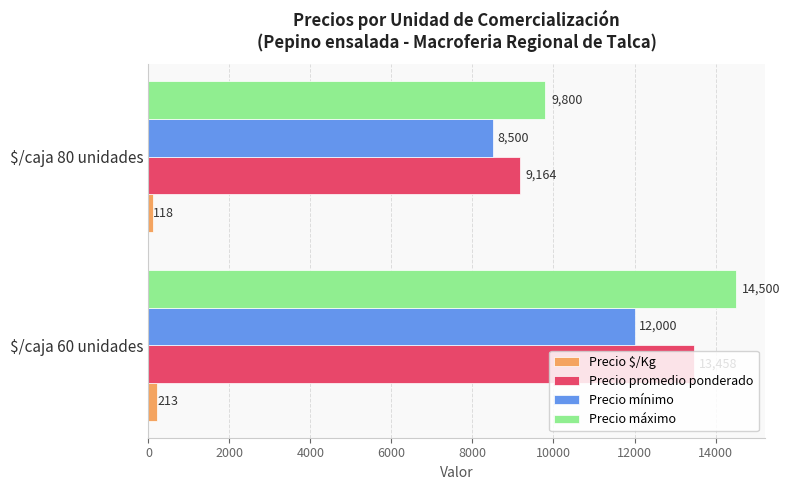

Which series has the widest spread of values?

Precio máximo